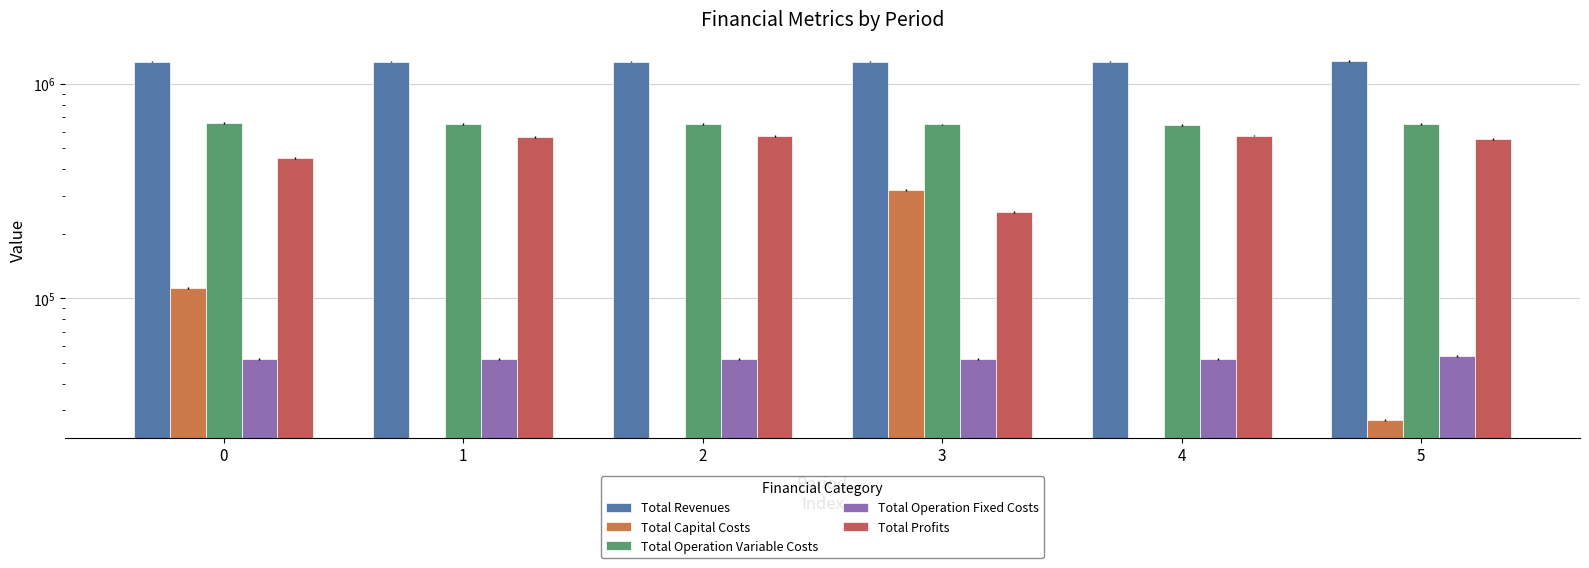

The Total Operation Fixed Costs series shows 52170.1 at 1. True or false?

True